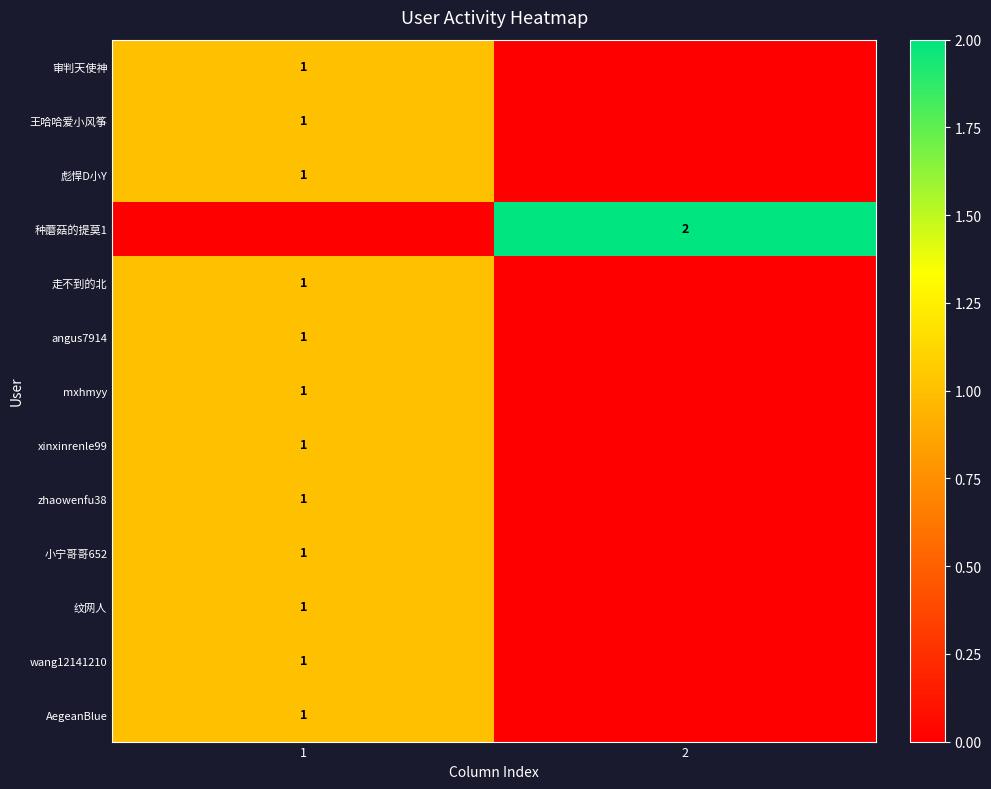

True or false: 小宁哥哥652 has a value of 1 at 1.

True